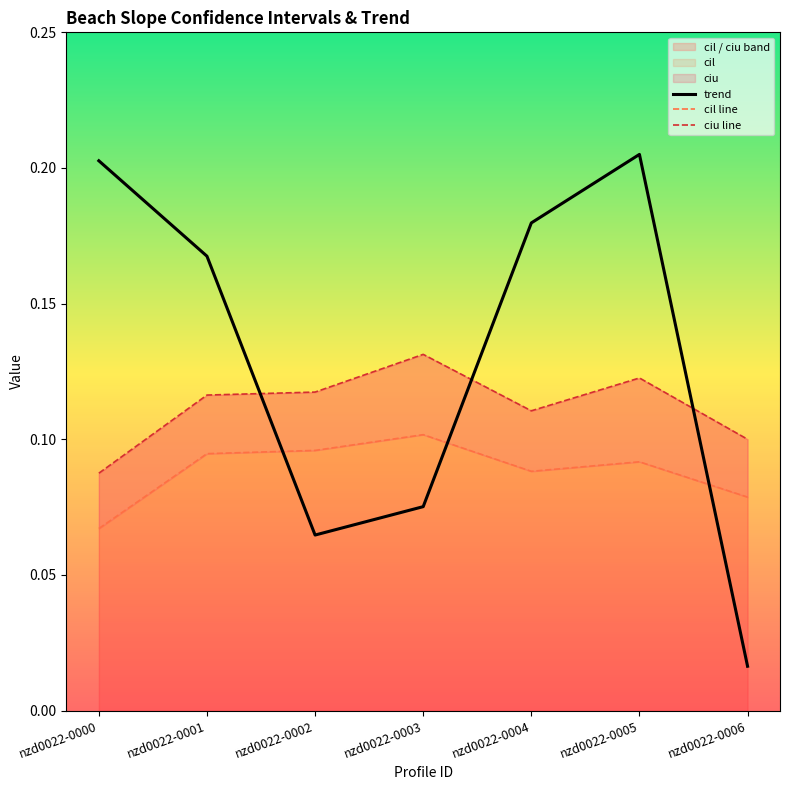

What is the difference between the second highest and minimum values in the trend series?

0.2